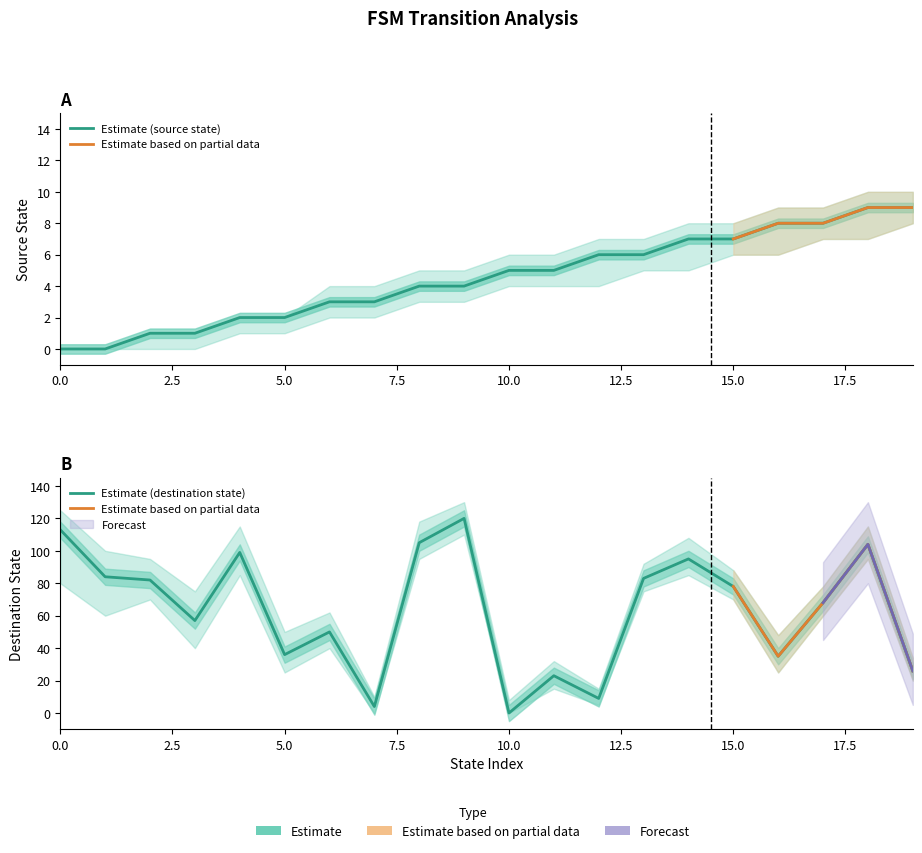

What is the value of the destination_state point at the 7th from the left?

50